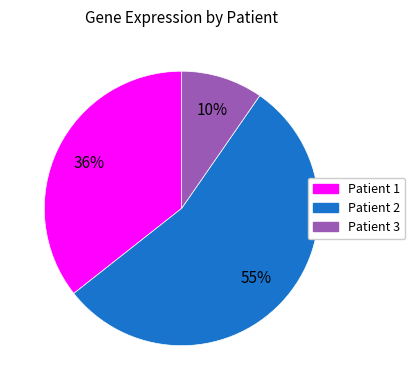

Combined, do Patient 1 and Patient 3 account for over 50%?

No